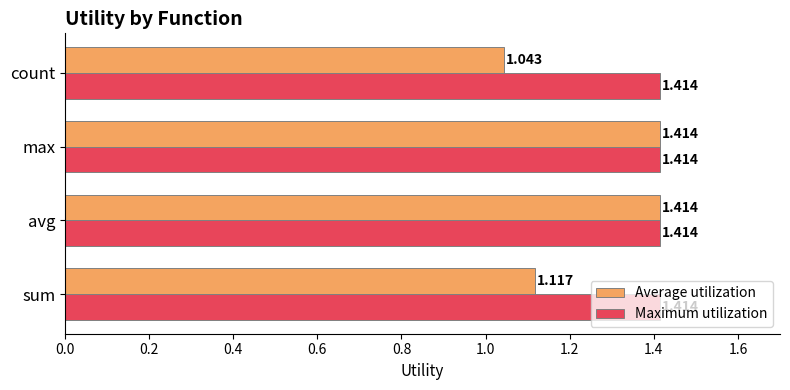

Which category has the lowest value in the Average utilization series?

count